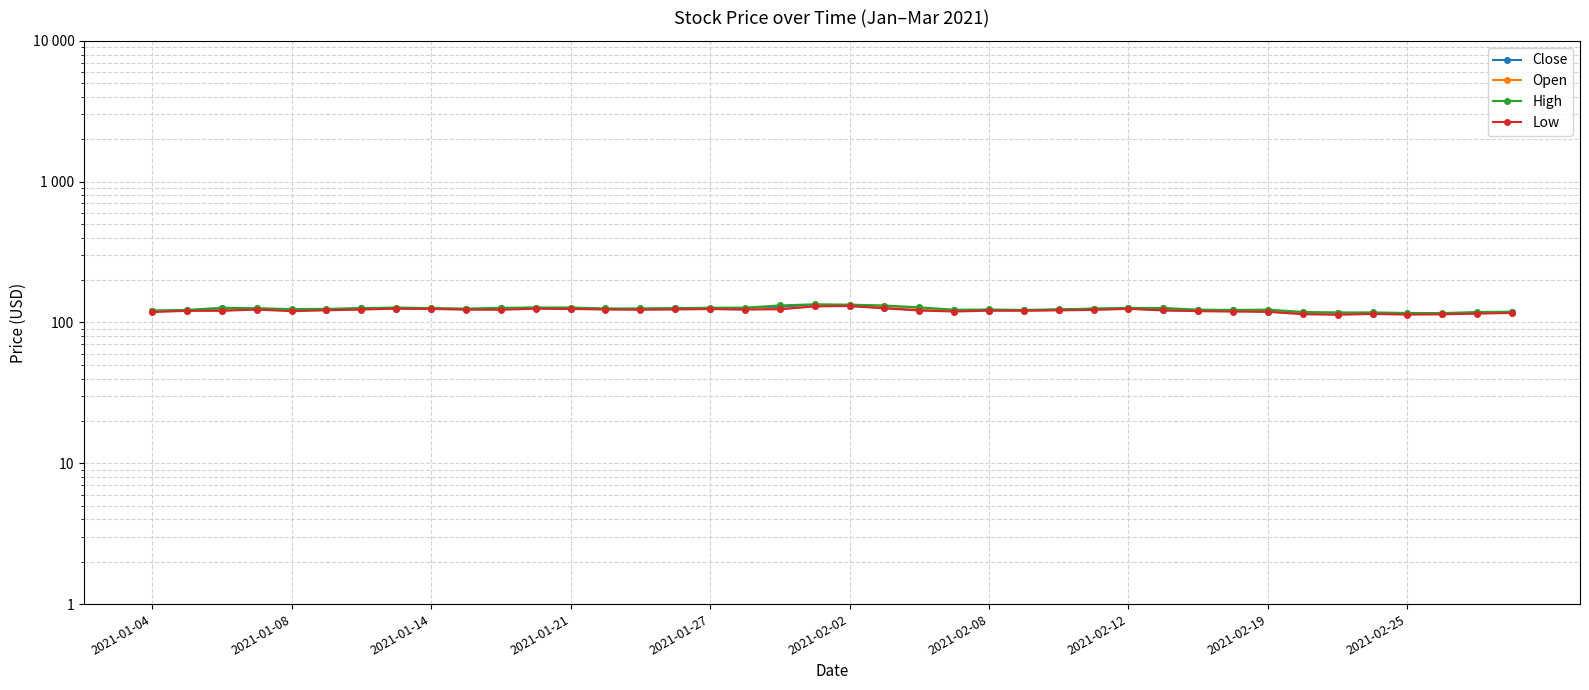

True or false: Open has a value of 126.4 at 22.

True